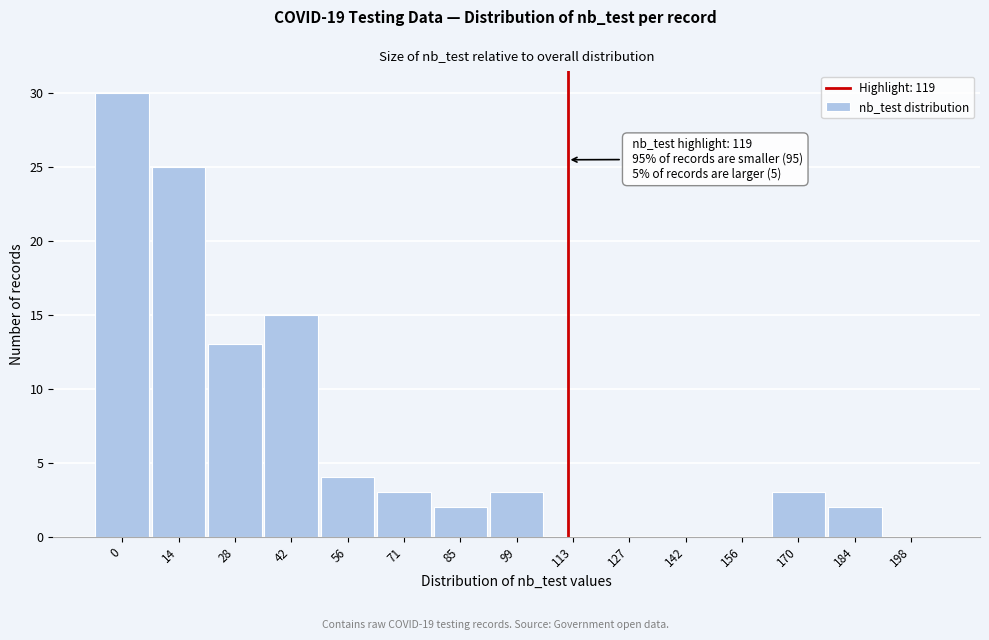

Reading right to left, transcribe all the data shown in this chart.

198=0	184=2	170=3	156=0	142=0	127=0	113=0	99=3	85=2	71=3	56=4	42=15	28=13	14=25	0=30